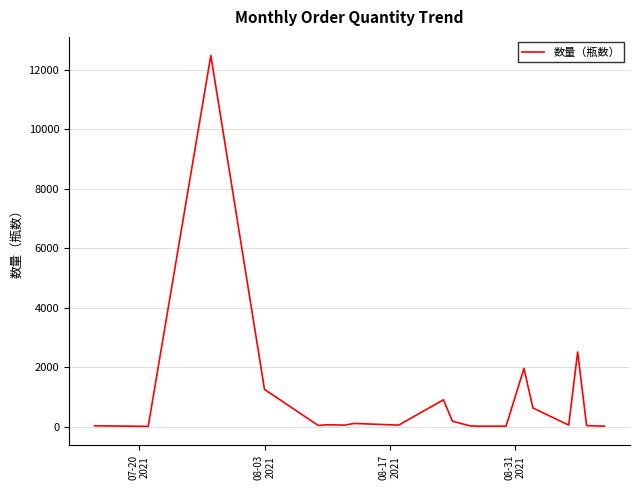

What is the maximum value shown in the chart?

12480